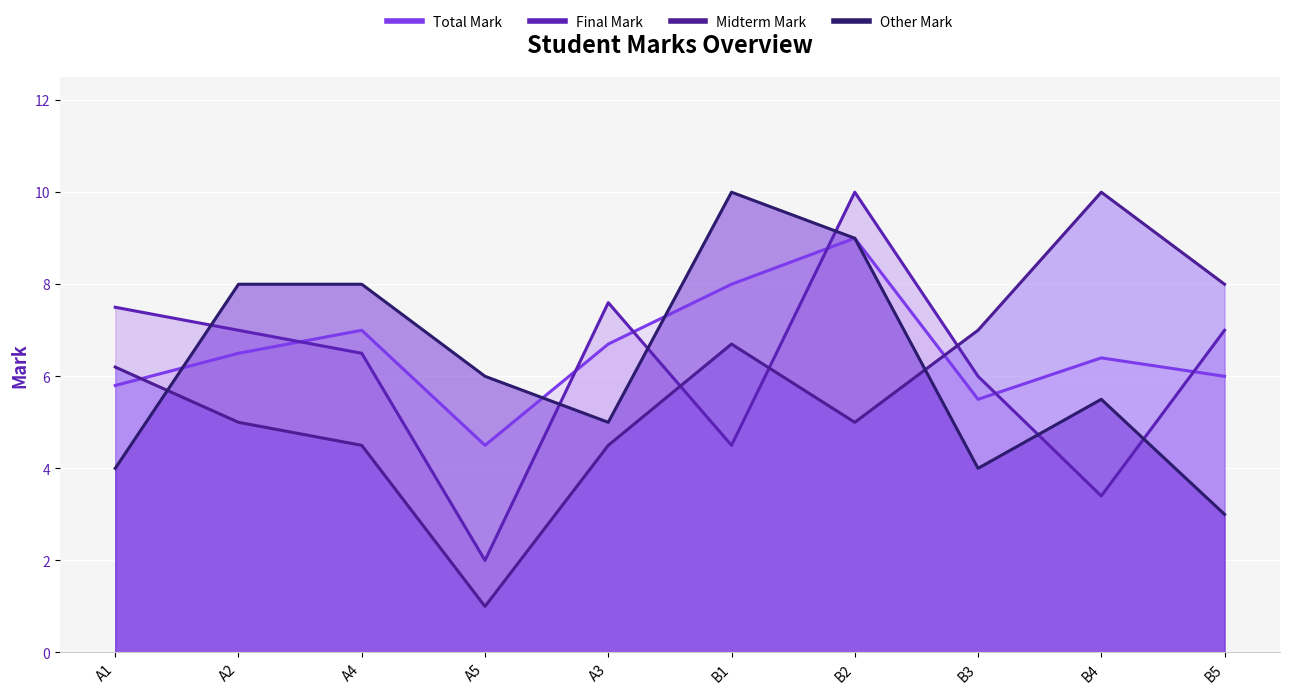

The value of Total Mark at A2 is 6.5. True or false?

True